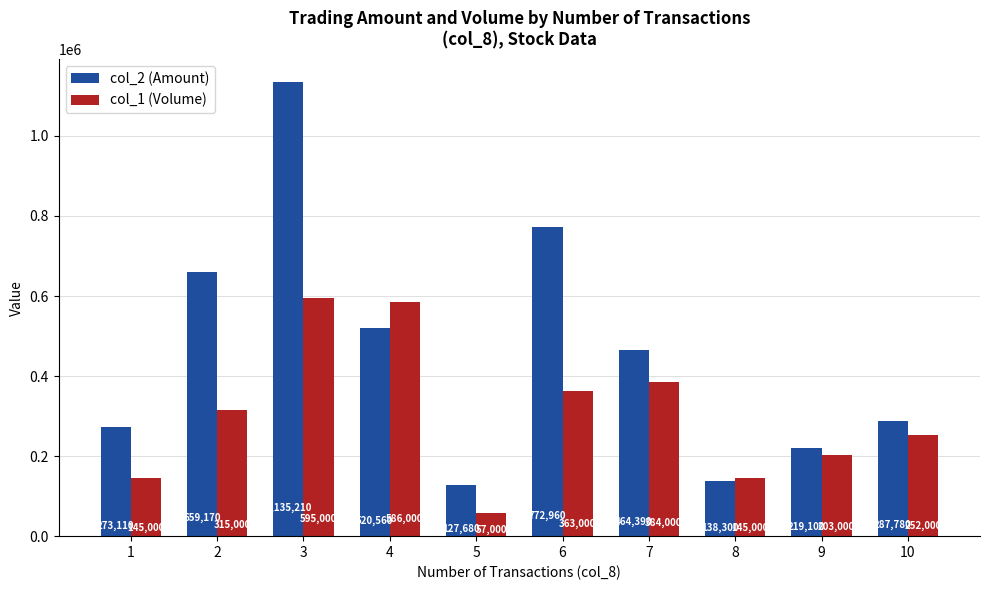

Which label corresponds to the largest value in the chart?

3